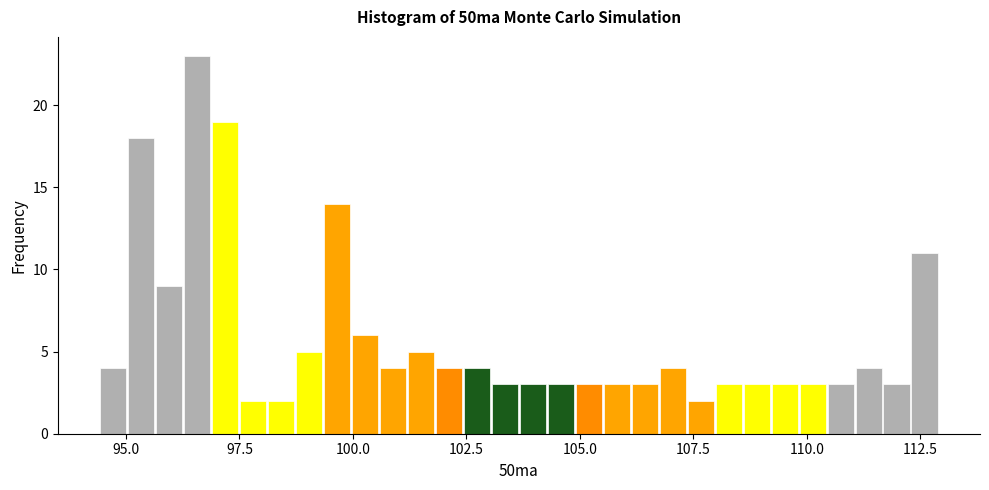

Around what value on the x-axis is the tallest bar? Give the approximate position of its centre, as read against the axis.

96.5